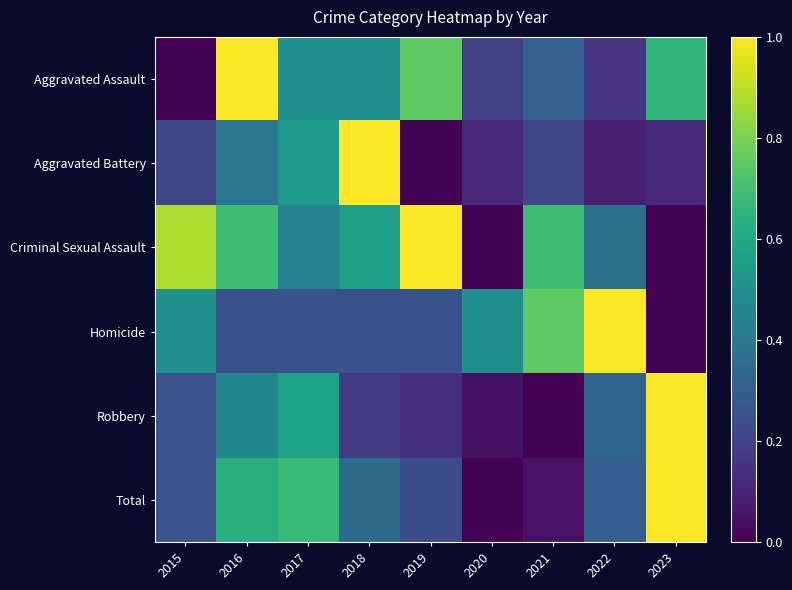

Which has a higher value, 2015 or 2018?

2018